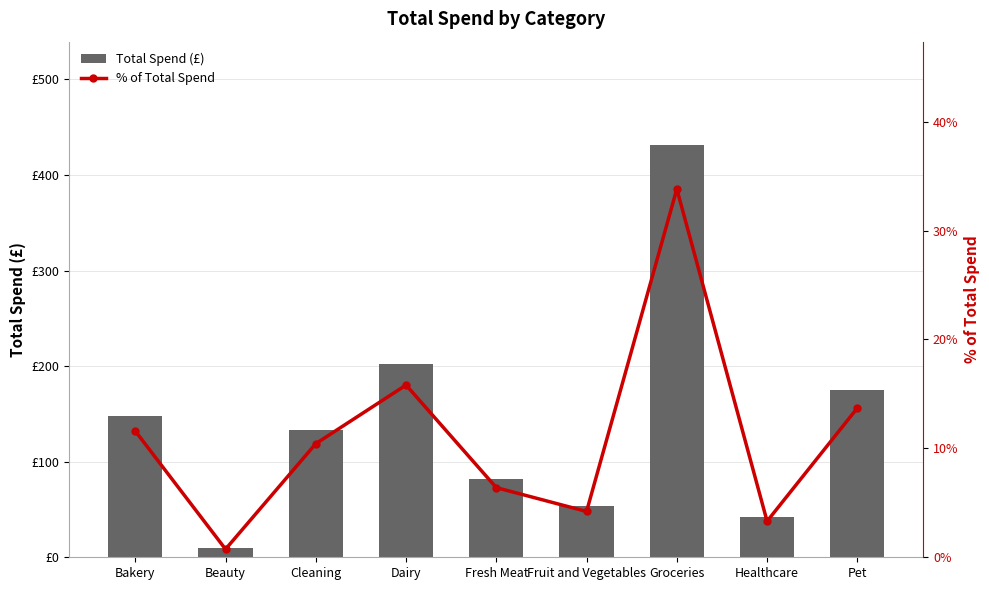

Reading left to right, what are all the values shown in this chart?

Total Spend (£): 148.0	9.5	133.1	201.8	81.6	53.7	431.6	42.2	174.9
% of Total Spend: 11.6	0.7	10.4	15.8	6.4	4.2	33.8	3.3	13.7